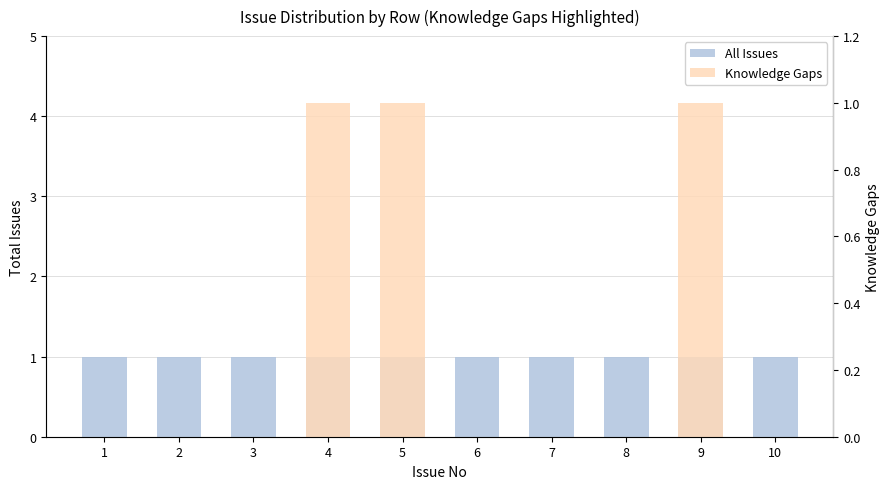

What is the sum of the All Issues values at 1 and 9?

2